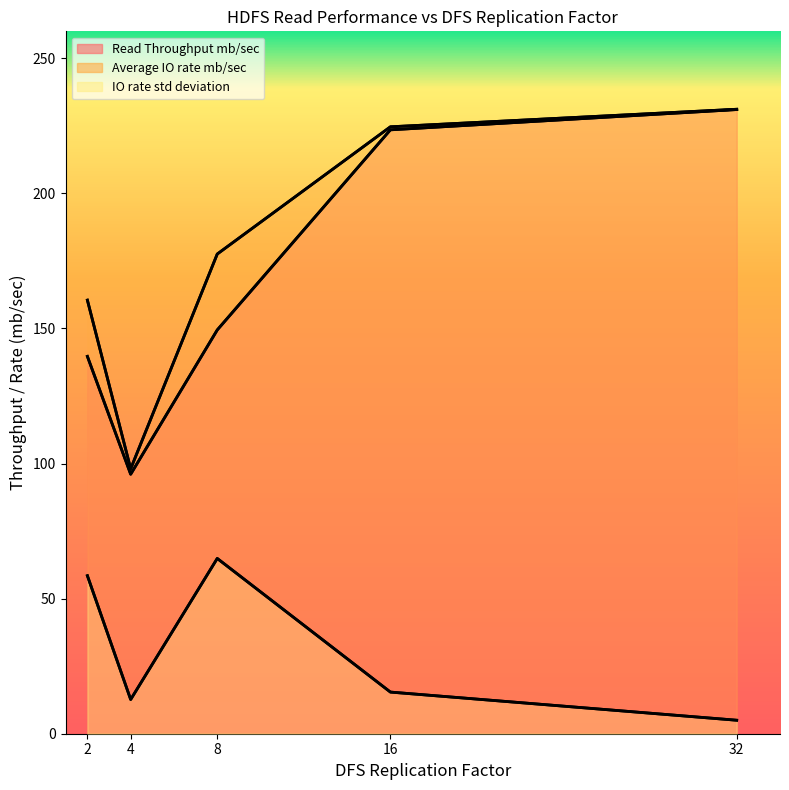

Which category has the lowest value across all series?

32